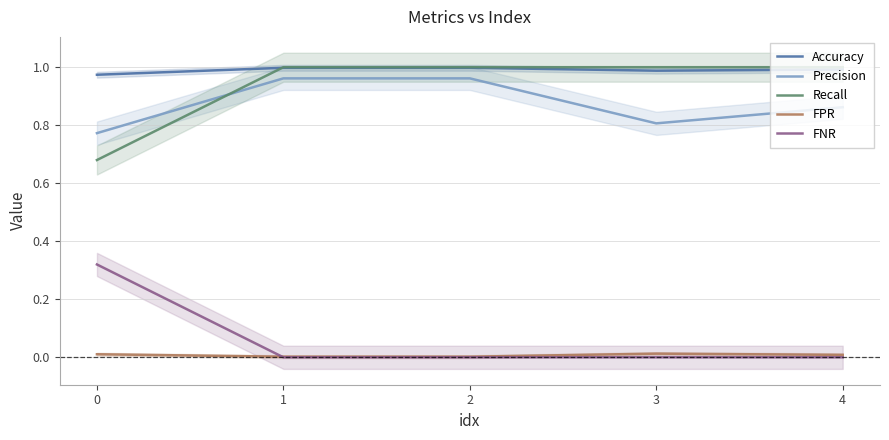

How many series are shown in this chart?

5